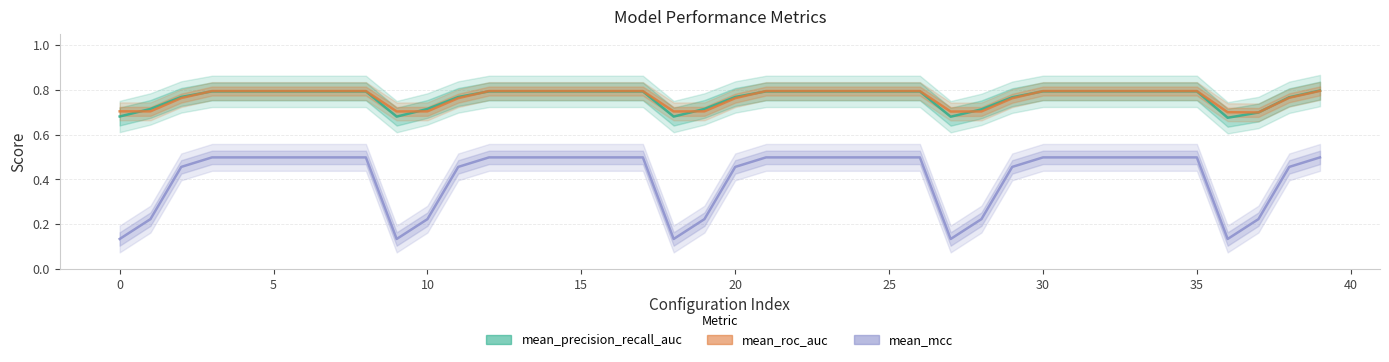

True or false: mean_precision_recall_auc has a value of 0.5 at 12.

False